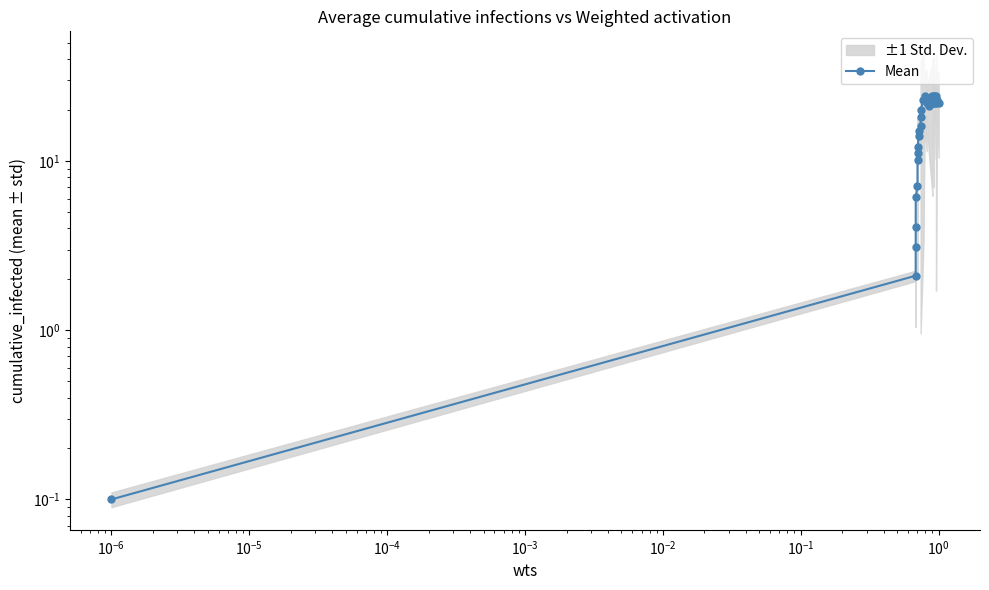

Is it true that the value at $\mathdefault{10^{0}}$ is 4.2?

False